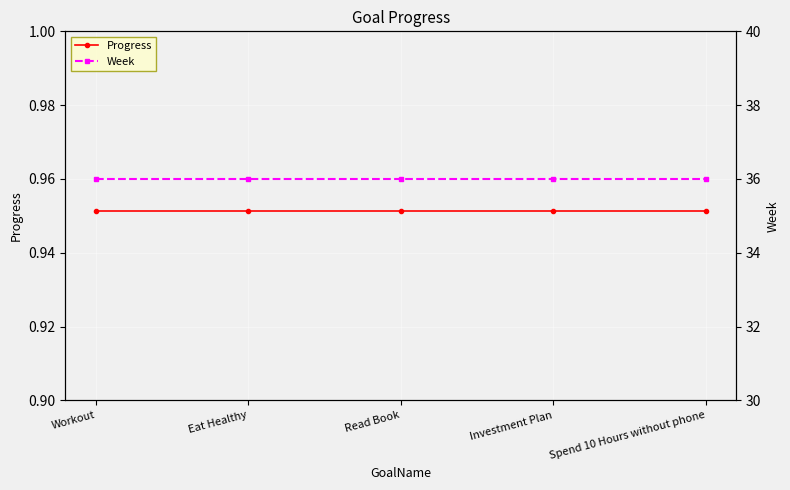

Rank the series by their average value, from lowest to highest.

Progress, Week